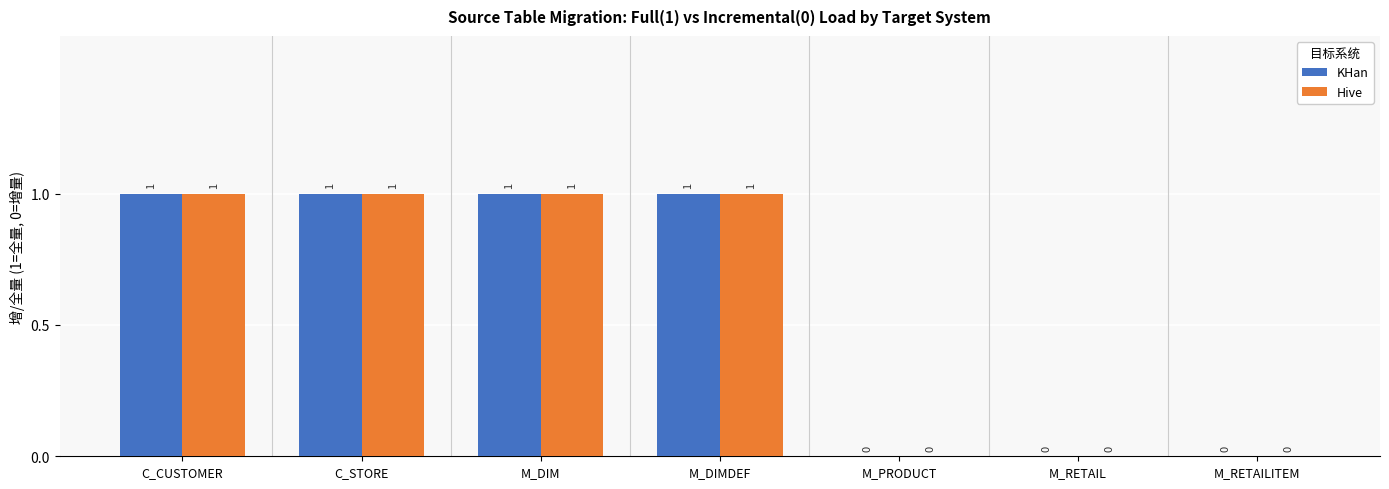

How many Hive values are between 0 and 1?

7